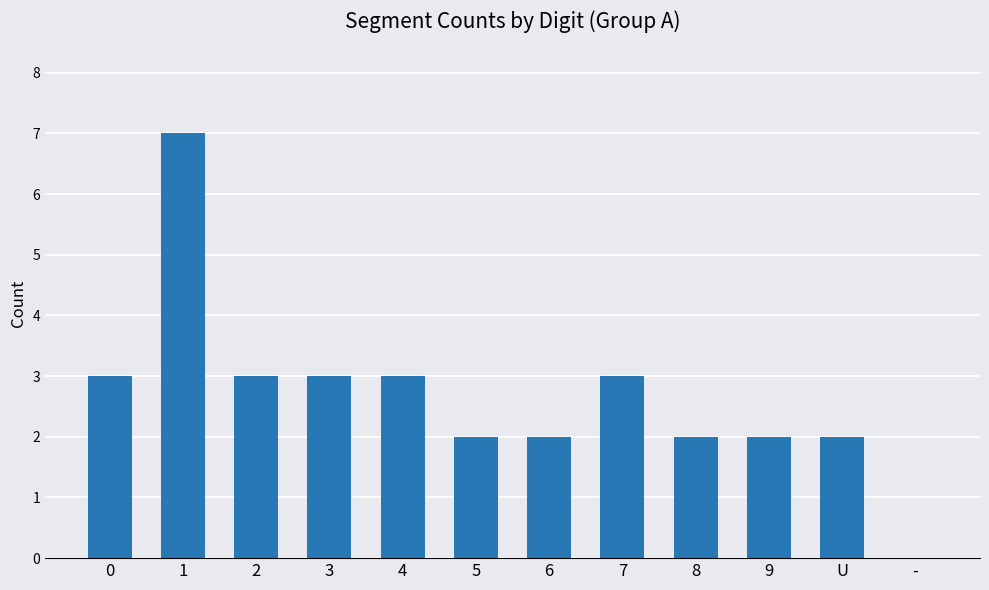

Reading left to right, extract all data points from this chart.

0=3	1=7	2=3	3=3	4=3	5=2	6=2	7=3	8=2	9=2	U=2	-=0